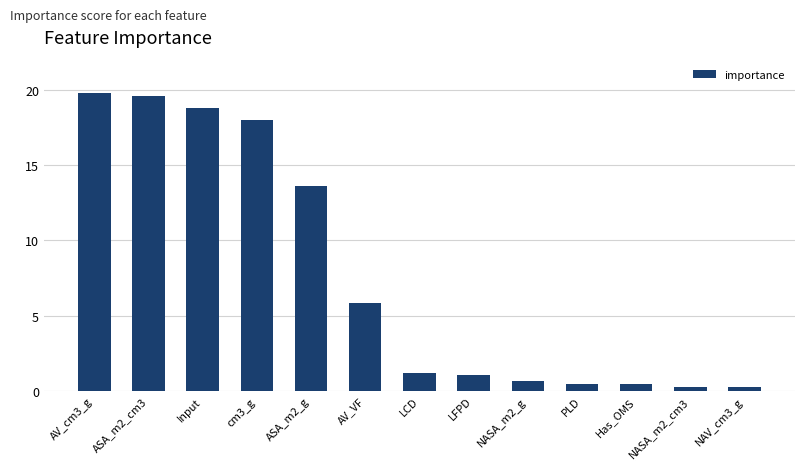

What is the label of the 3rd bar from the left?

Input